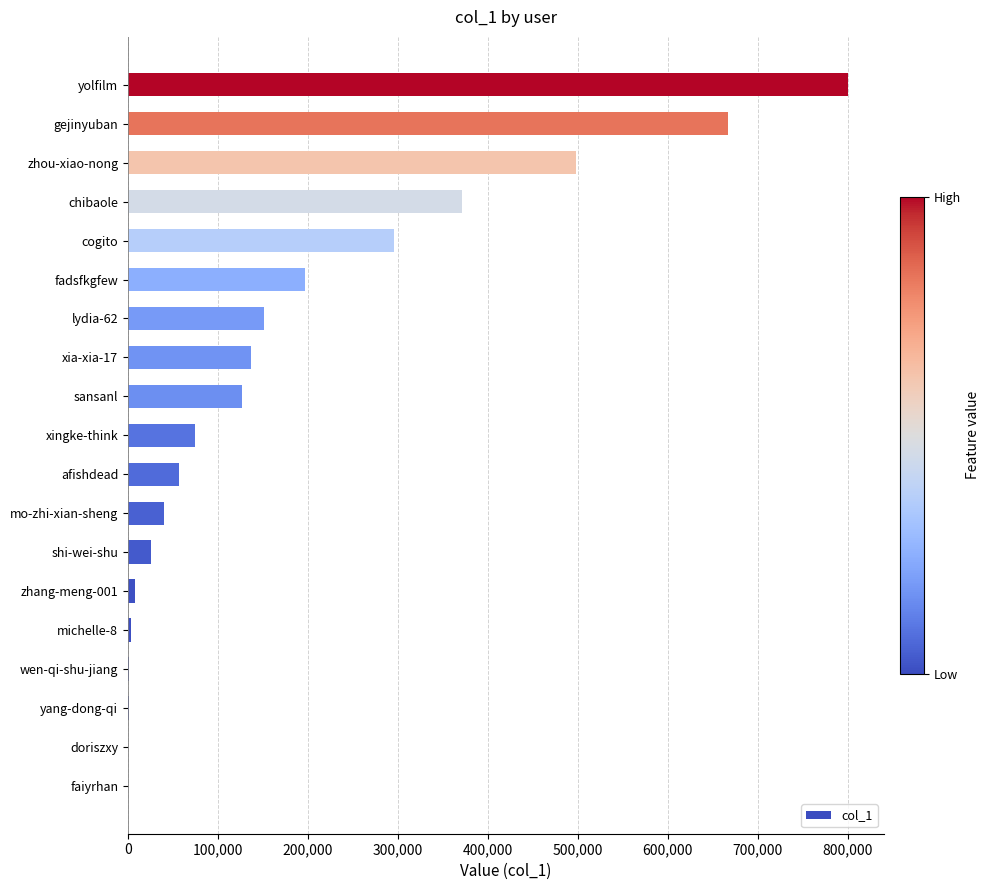

Read the value at gejinyuban.

667337